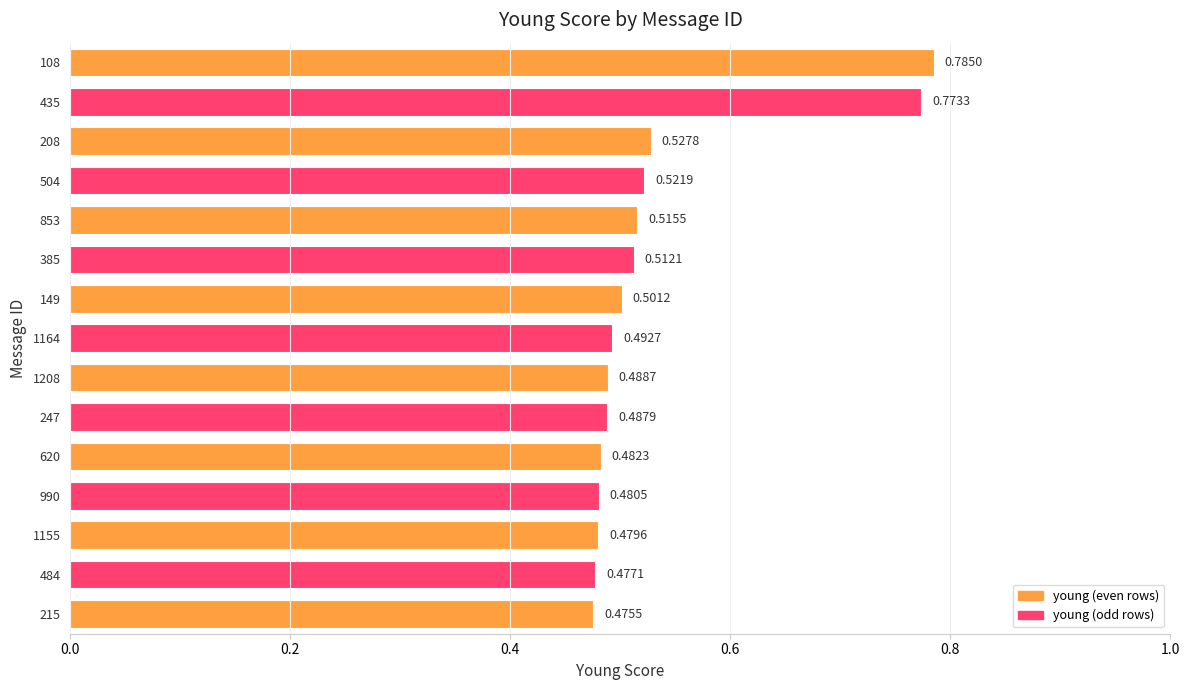

What is the difference between the second highest and second lowest values?

0.3